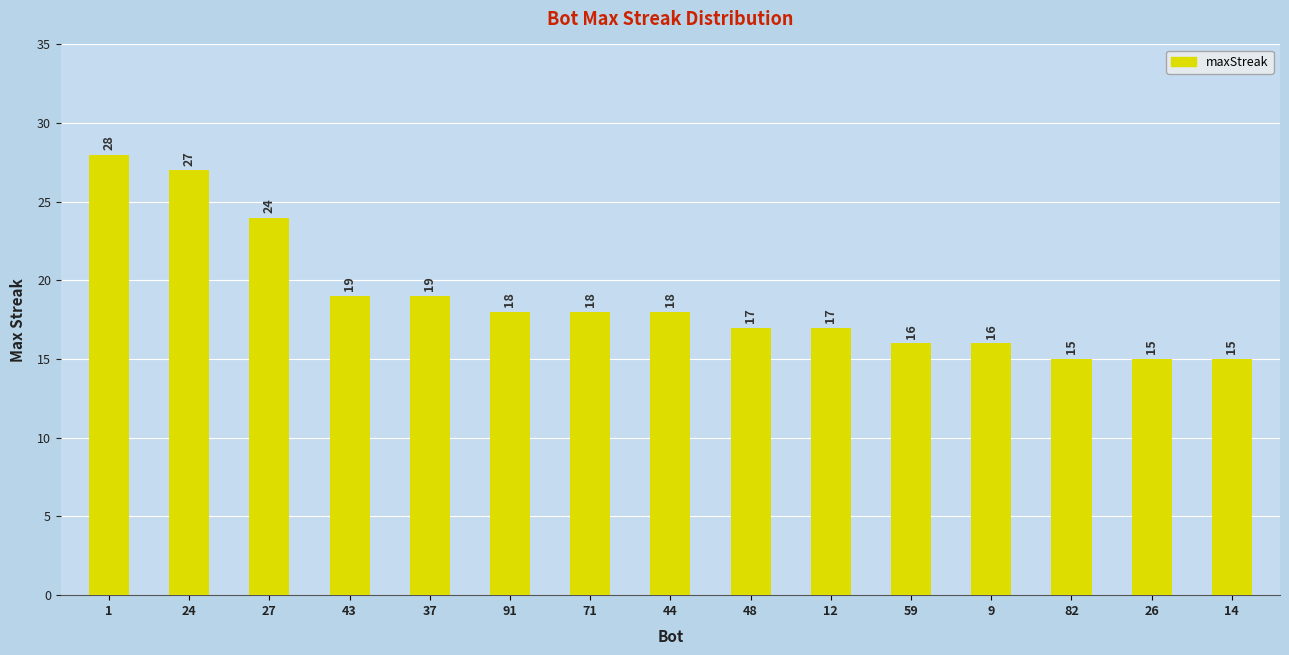

What is the value of the 3rd bar from the left?

24